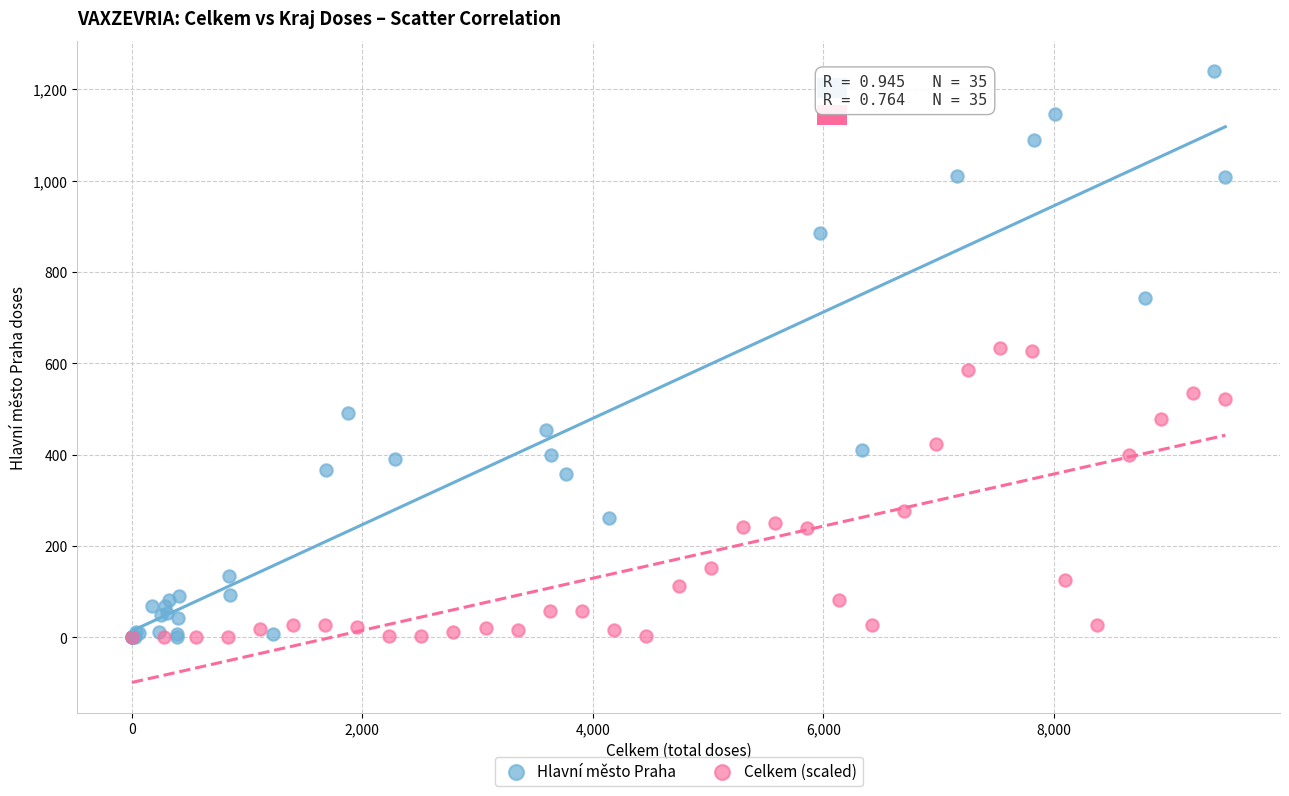

Which series reaches the maximum Y coordinate?

Hlavní město Praha